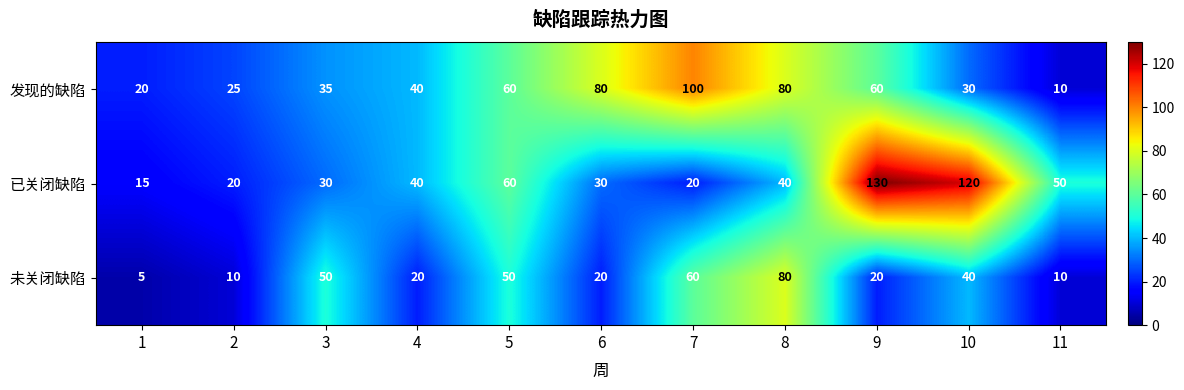

What is the difference between the highest and lowest values at 5?

10